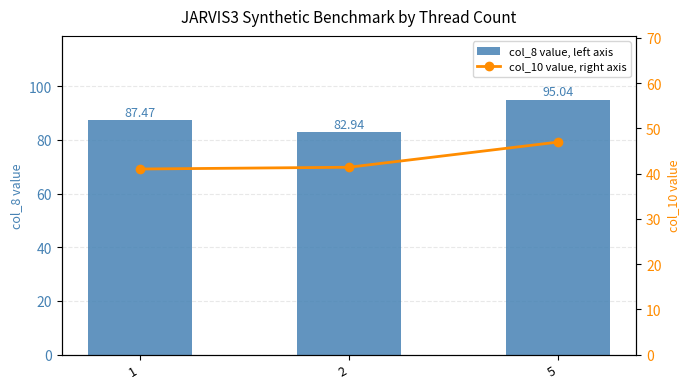

Rank the series by their maximum value, from lowest to highest.

col_10 value, right axis, col_8 value, left axis